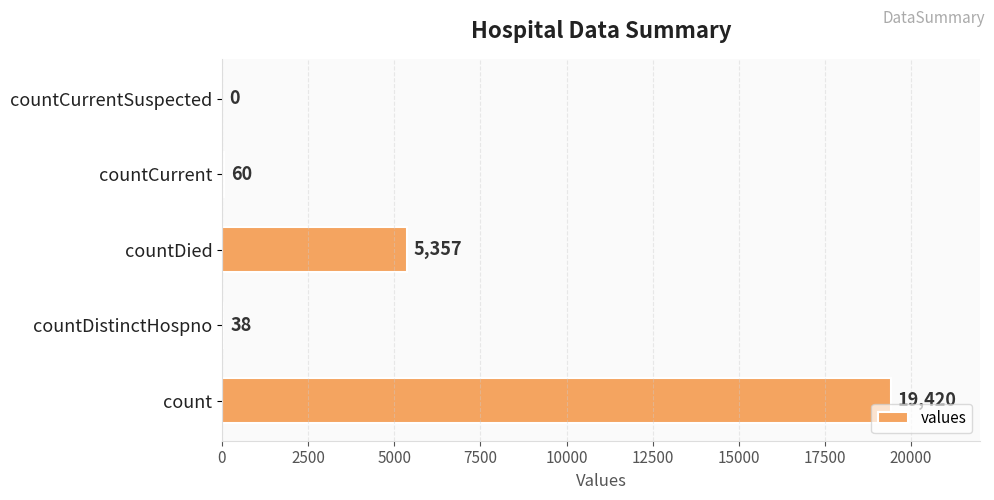

At which category does the chart reach its peak across all series?

count